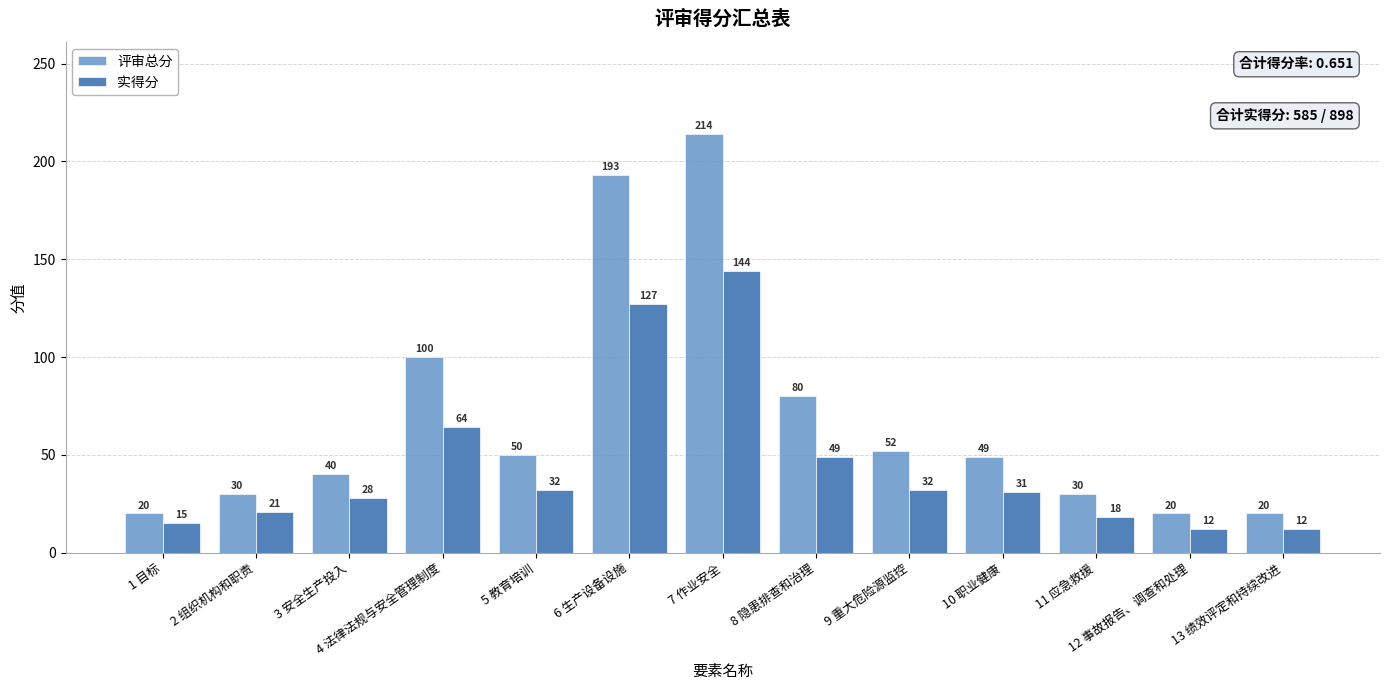

At which label does 评审总分 reach its peak?

7 作业安全